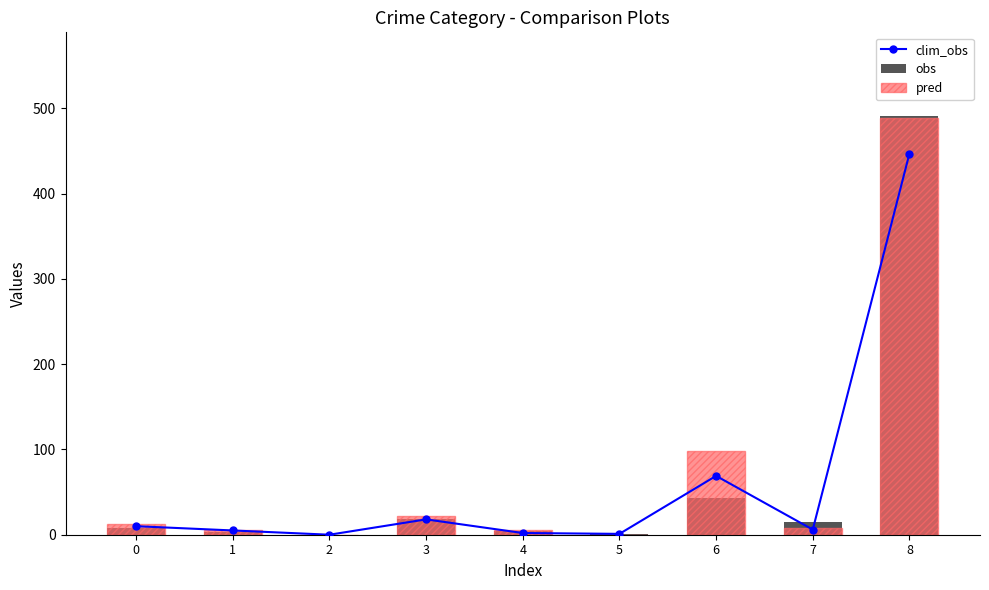

What is the difference between the highest and lowest values at 3?

4